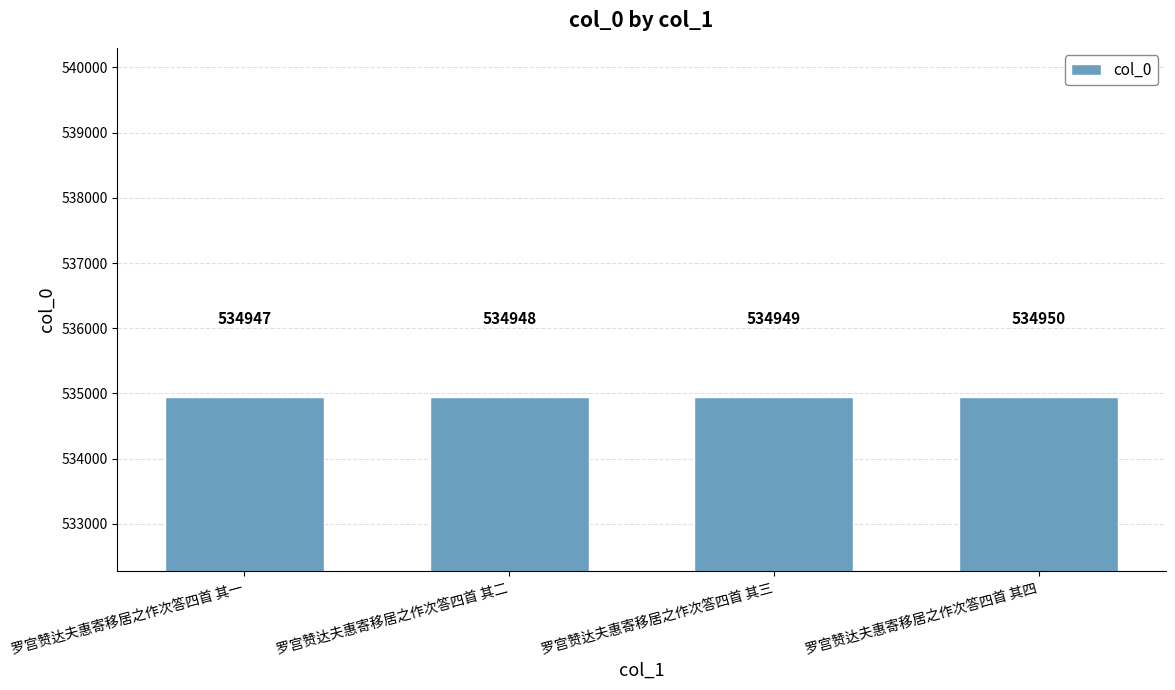

Reading left to right, list all the values displayed in this chart.

534947	534948	534949	534950